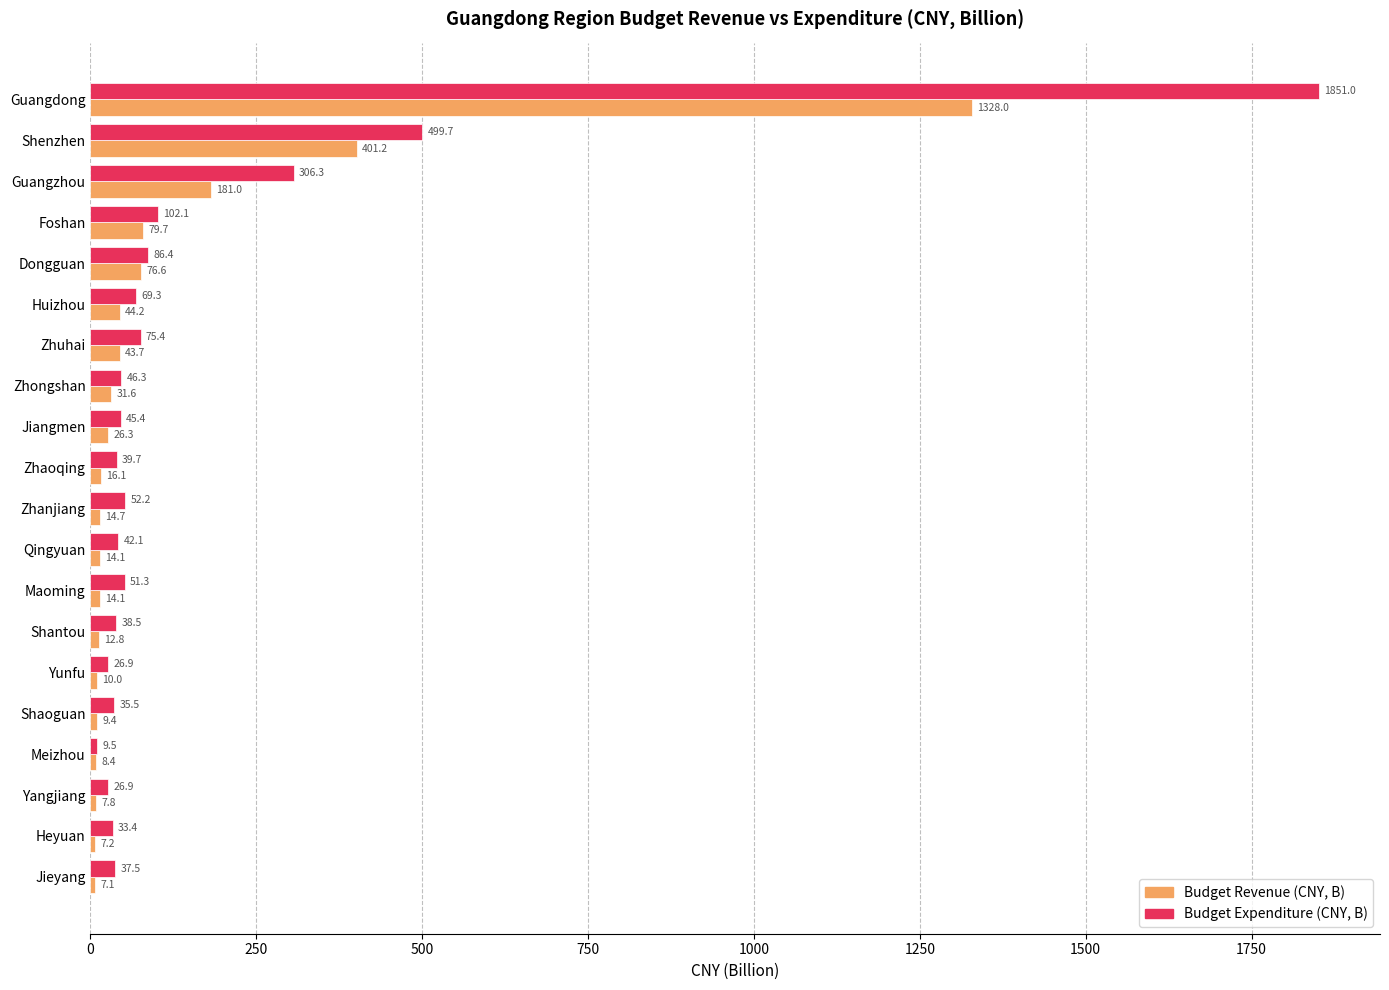

How many categories are shown in the chart?

20